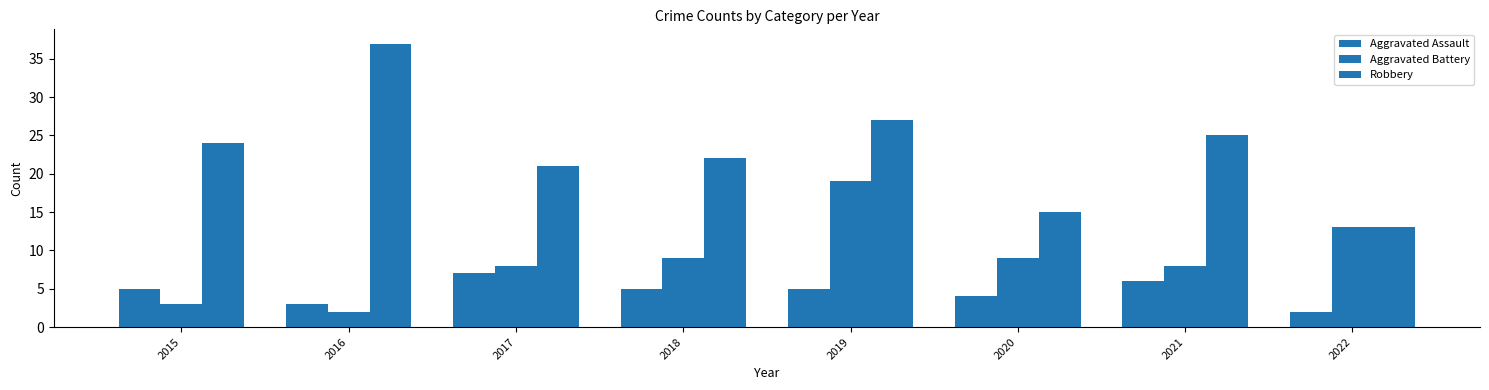

What is the highest value of the Aggravated Assault series?

7